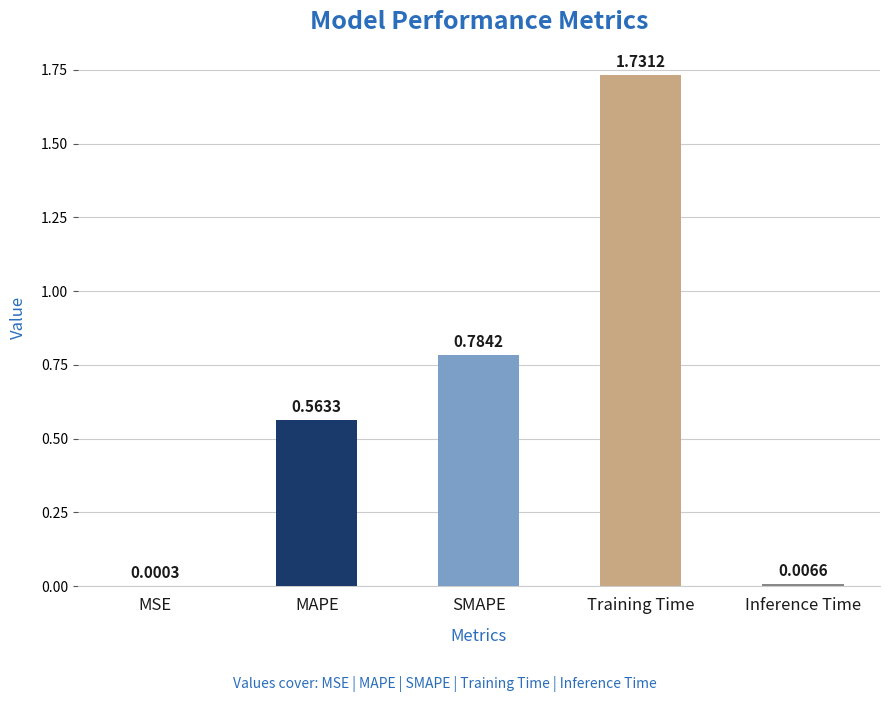

How many series are shown in this chart?

1